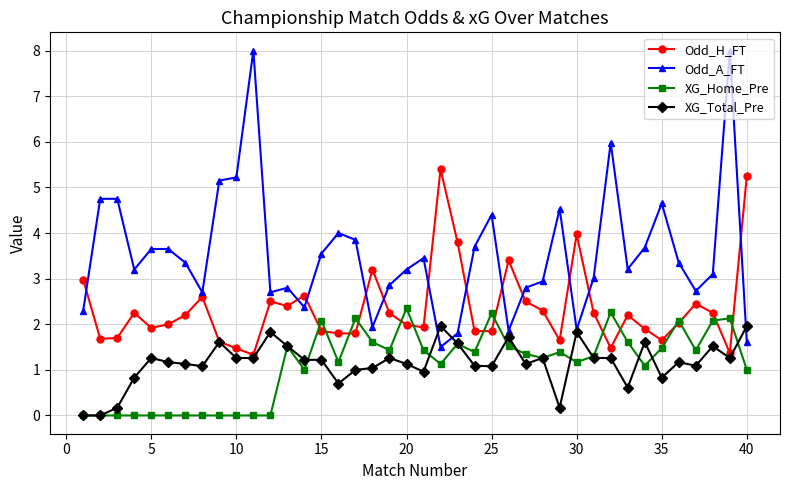

Which series has the largest range (max minus min)?

Odd_A_FT